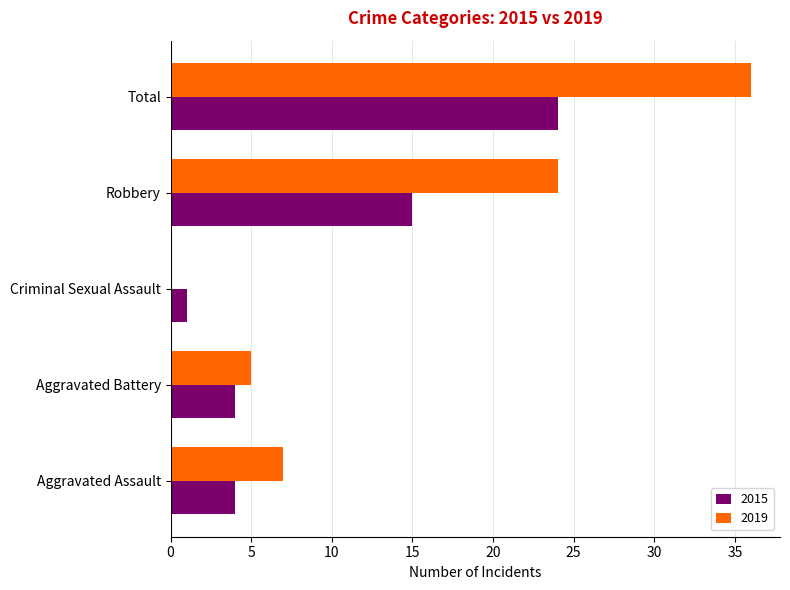

At which category does the chart reach its peak across all series?

Total